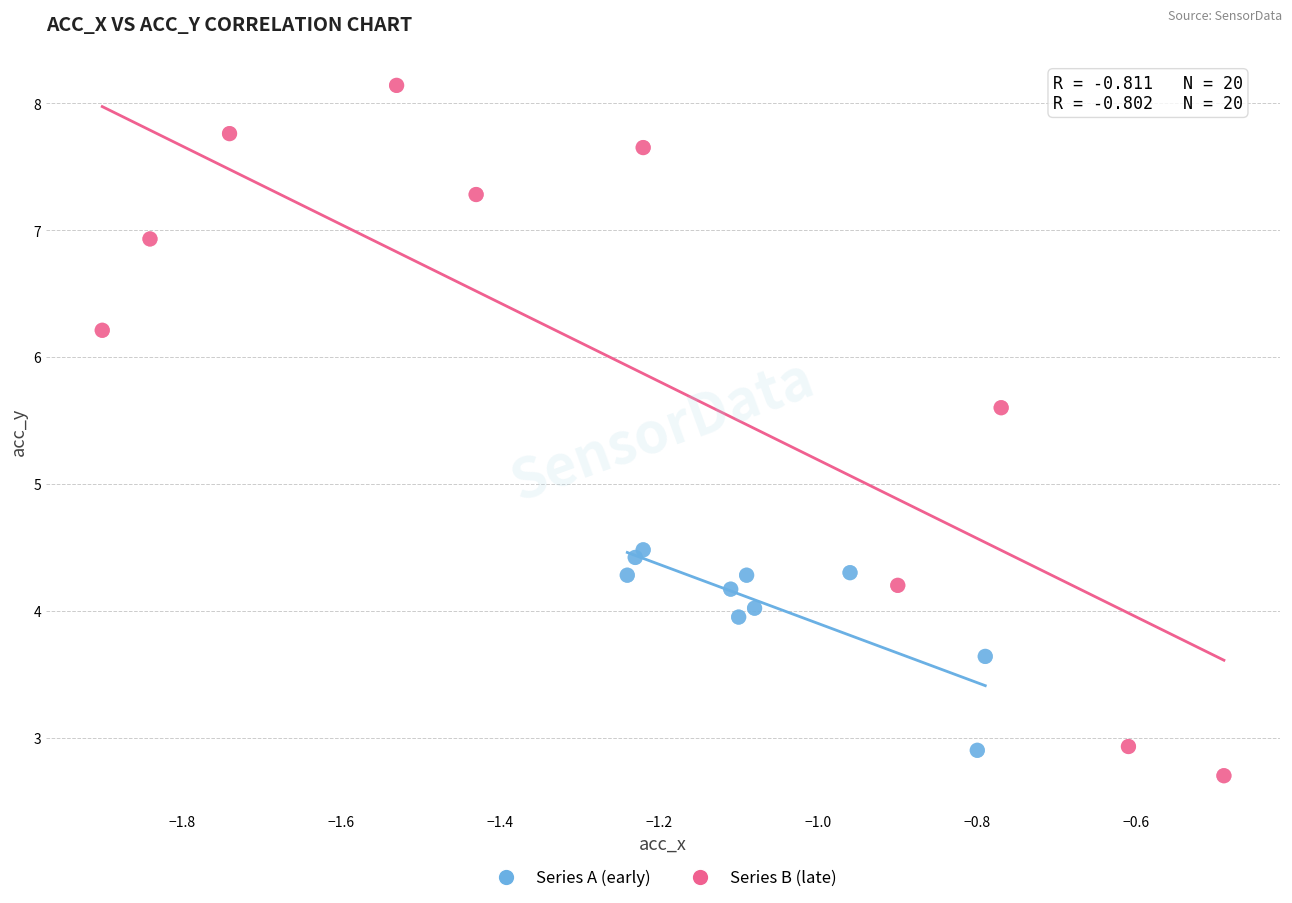

Which series contains the highest Y value?

Series B (late)